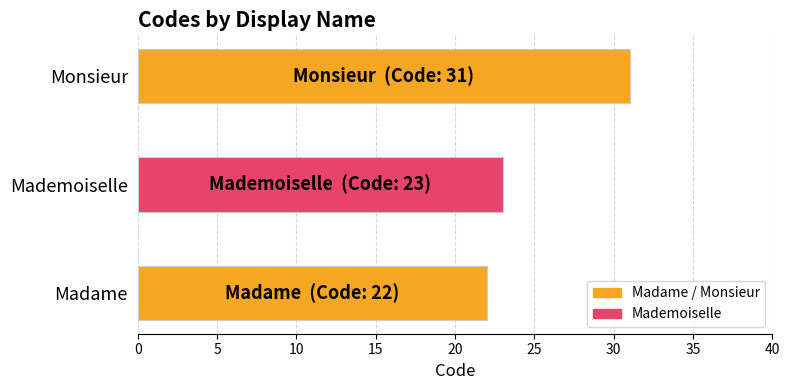

What is the average value?

25